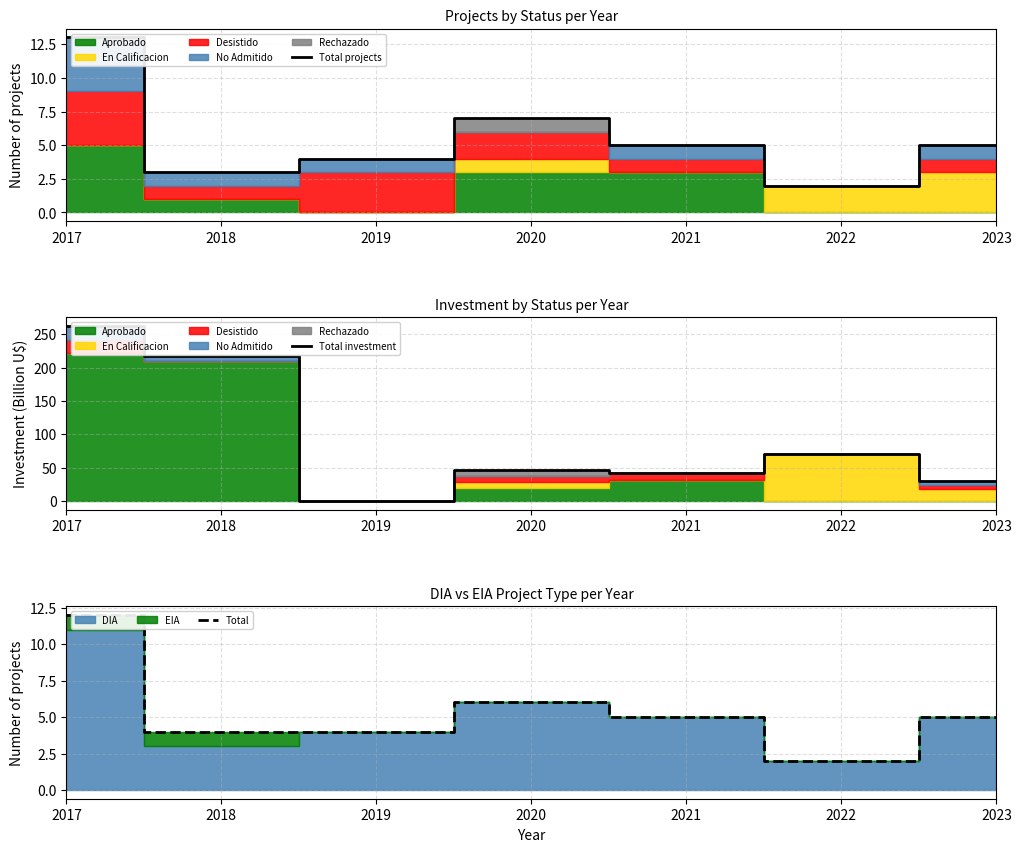

Reading right to left, what are all the values shown in this chart?

Total projects: 5.0	2.0	5.0	7.0	4.0	3.0	13.0
Total investment: 29.6	69.9	42.1	46.2	0.5	217.9	261.8
Total: 5.0	2.0	5.0	6.0	4.0	4.0	12.0